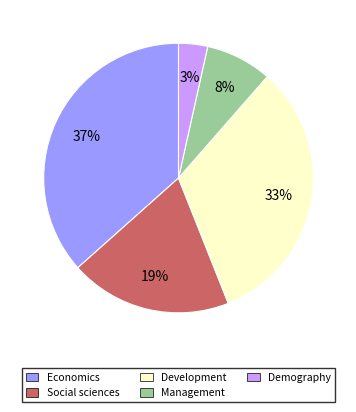

To the nearest percent, what portion does Demography represent?

3%